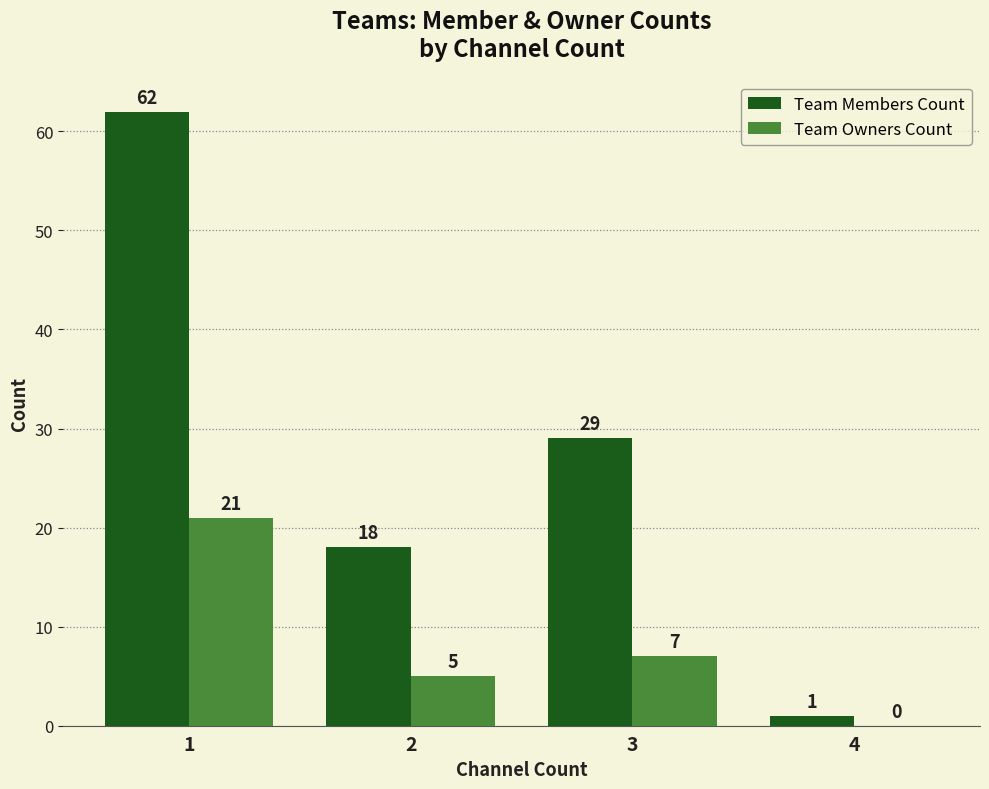

What is the maximum value shown in the chart?

62